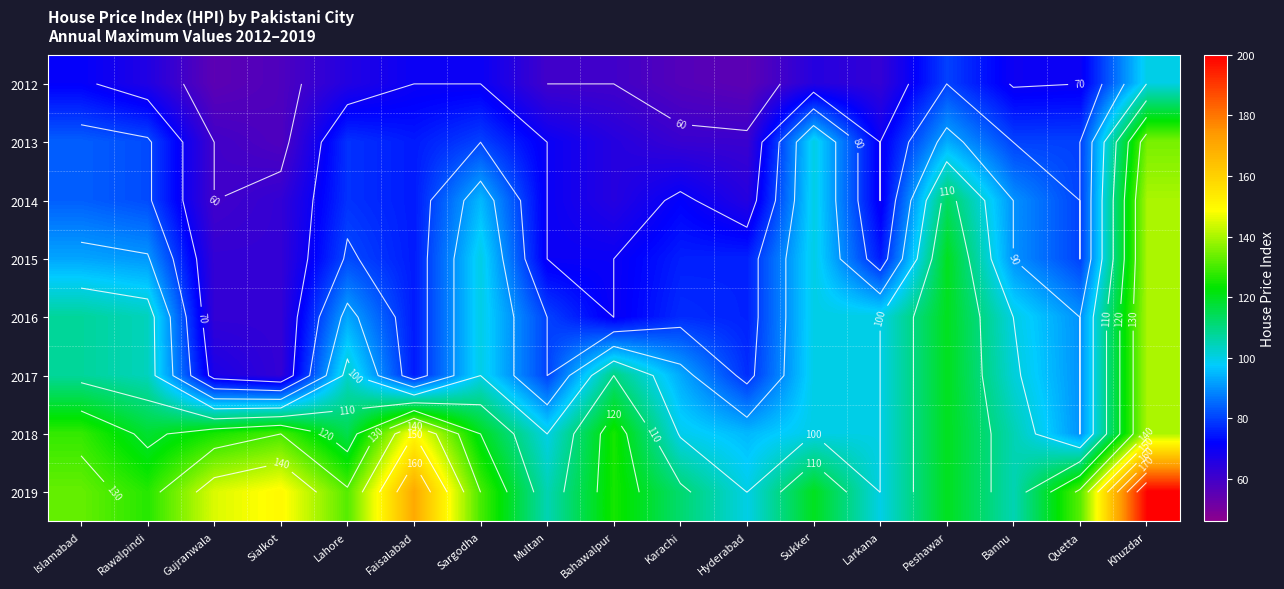

Count the number of data series in this chart.

8